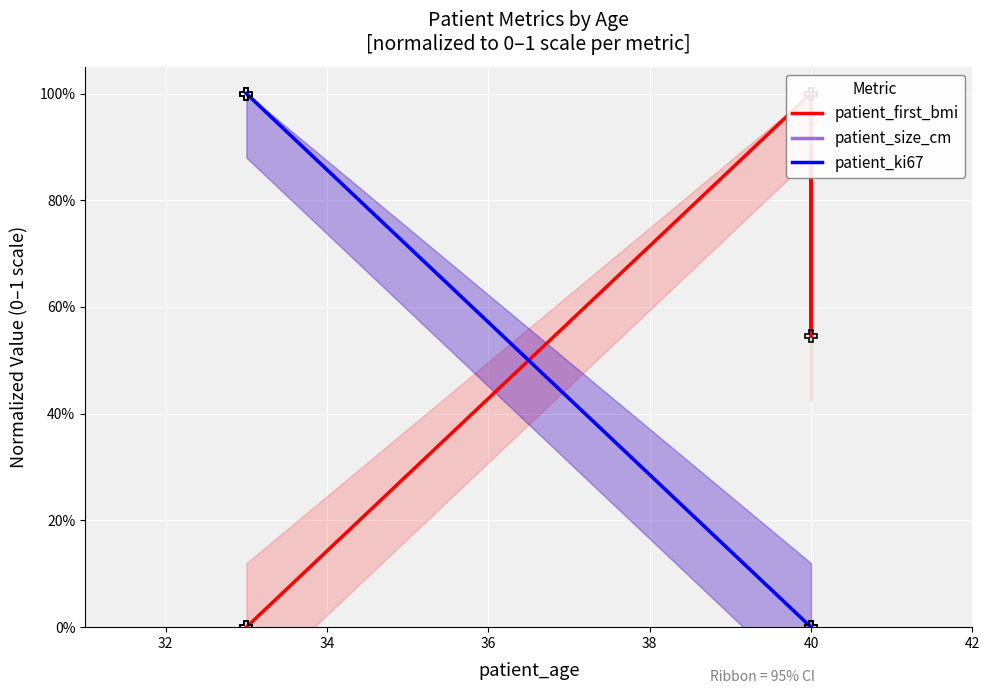

What is the difference between the highest and lowest values at 40?

1.0